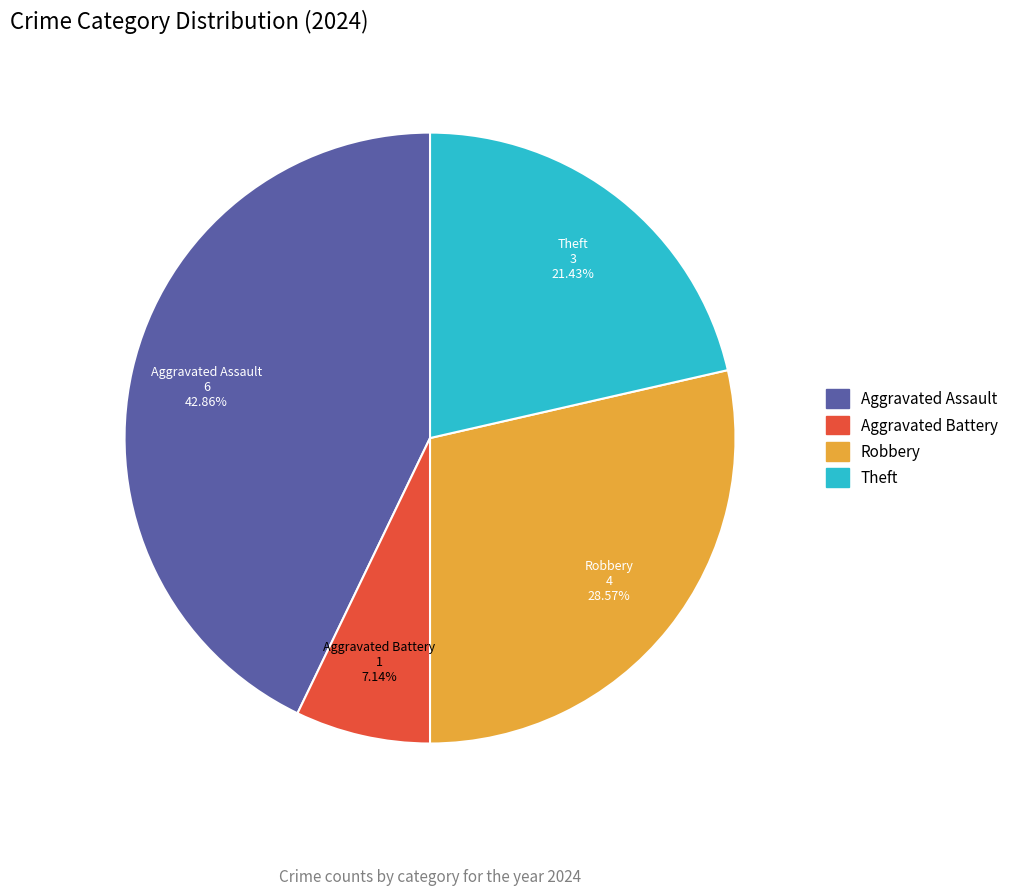

How many slices are in this pie chart?

4